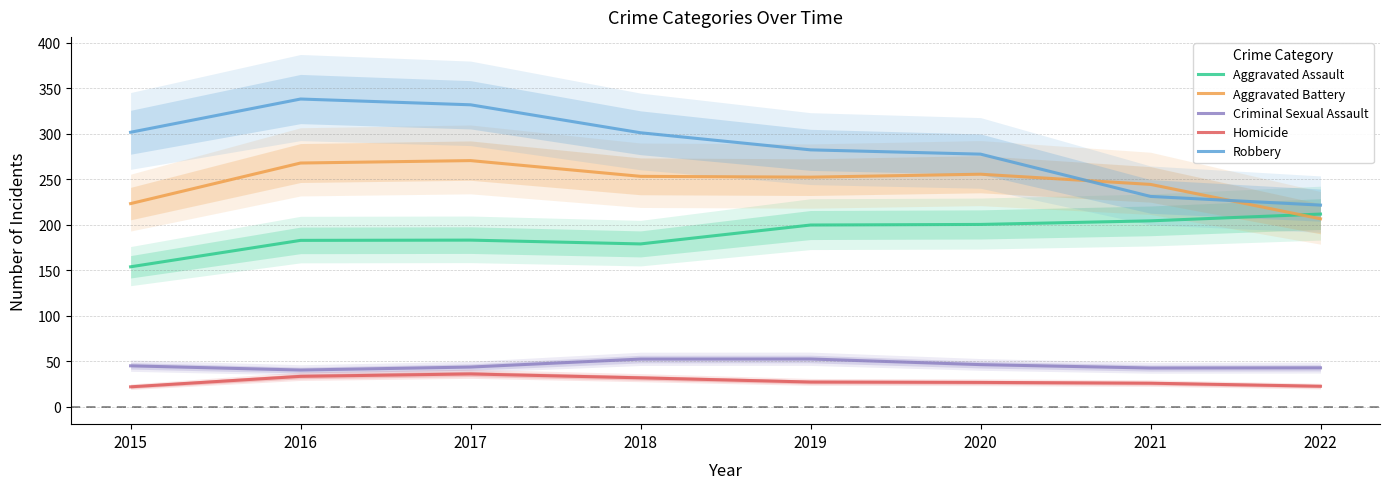

Which series has the largest range (max minus min)?

Robbery